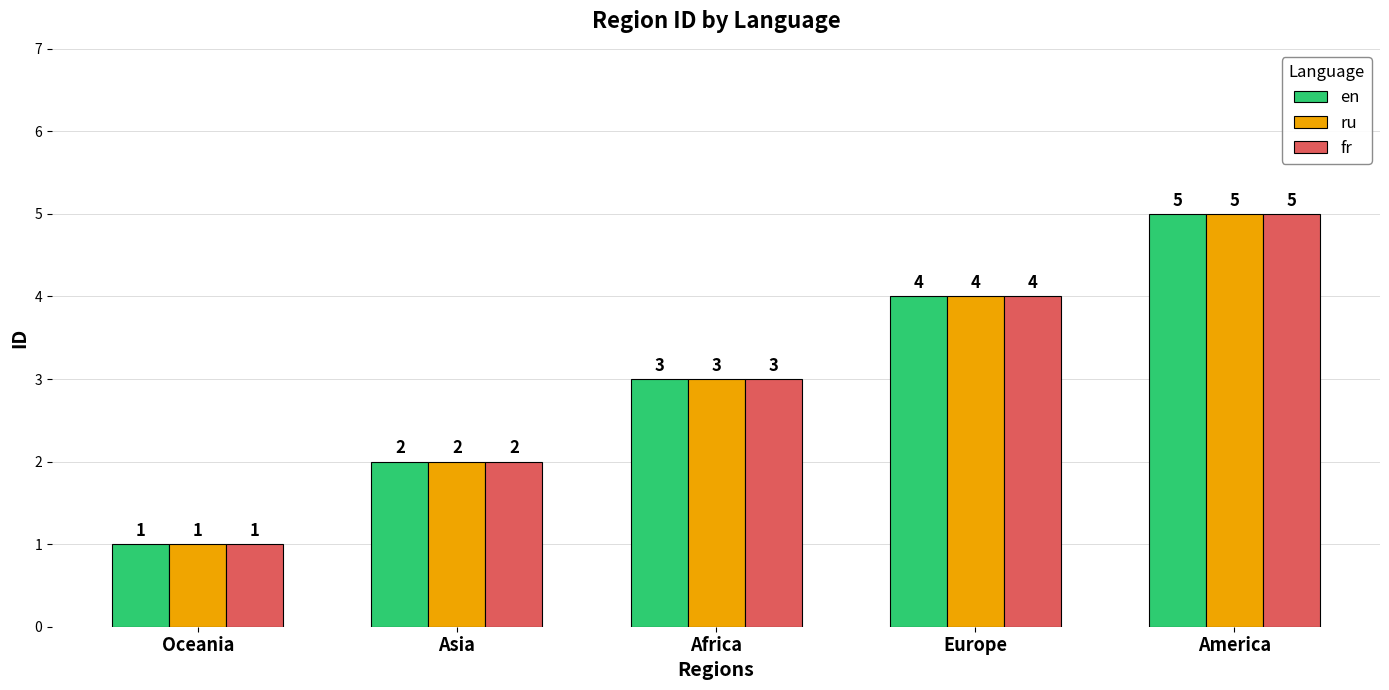

What is the label of the 4th bar from the left?

Europe